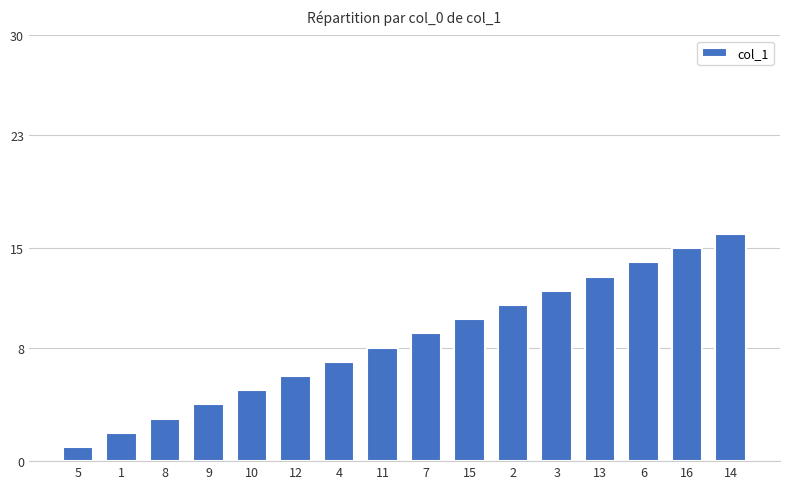

What is the value of the 4th bar from the left?

4